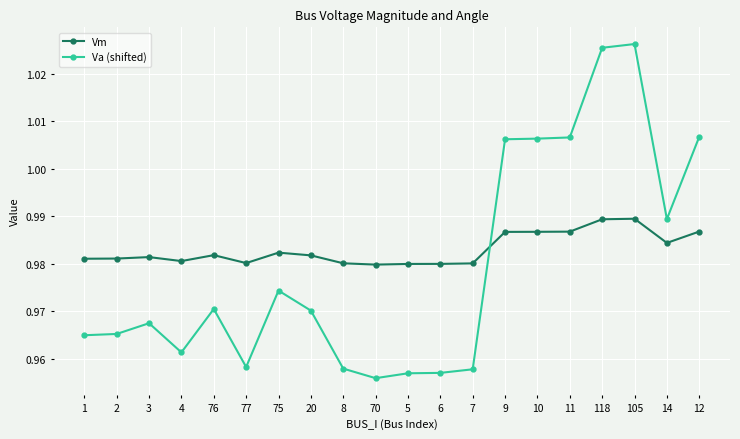

Rank the series by their average value, from highest to lowest.

Vm, Va (shifted)